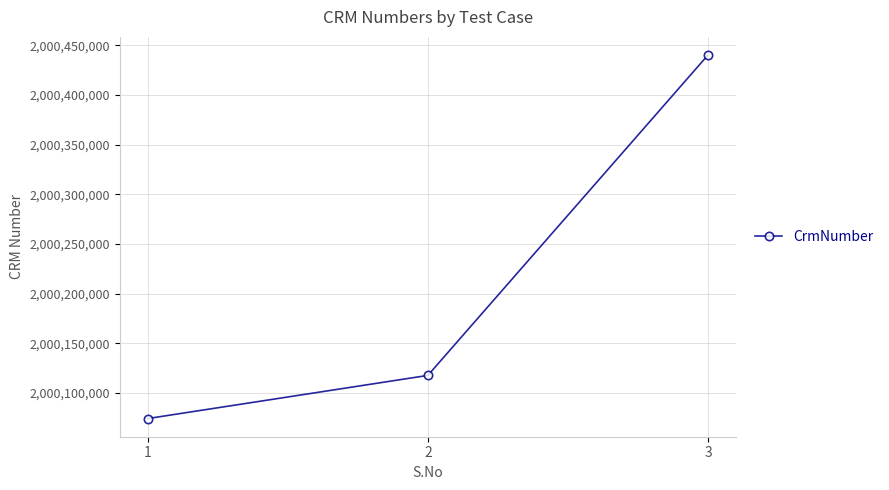

Reading left to right, list all the values displayed in this chart.

2000074082	2000117547	2000440295